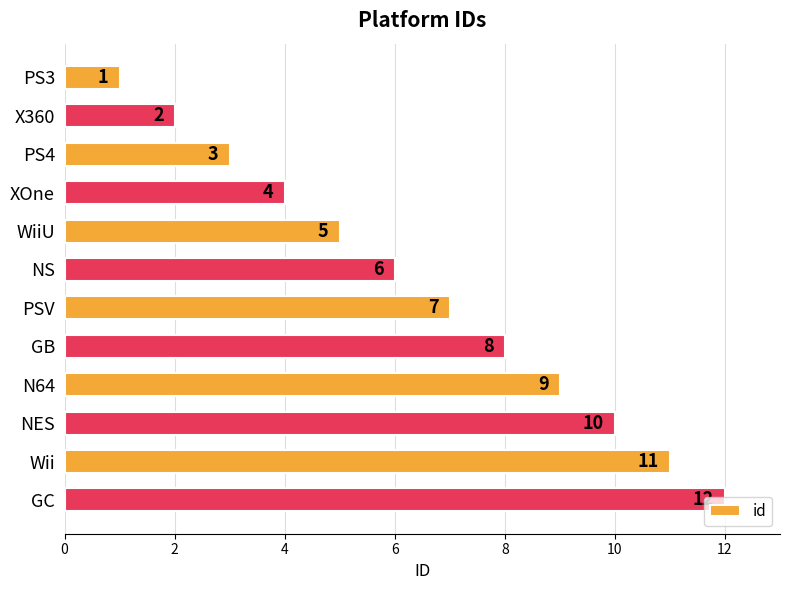

What is the maximum value shown in the chart?

12